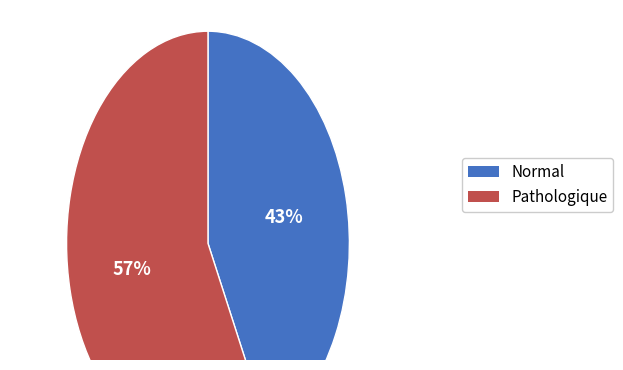

Does any single category account for the majority?

Yes